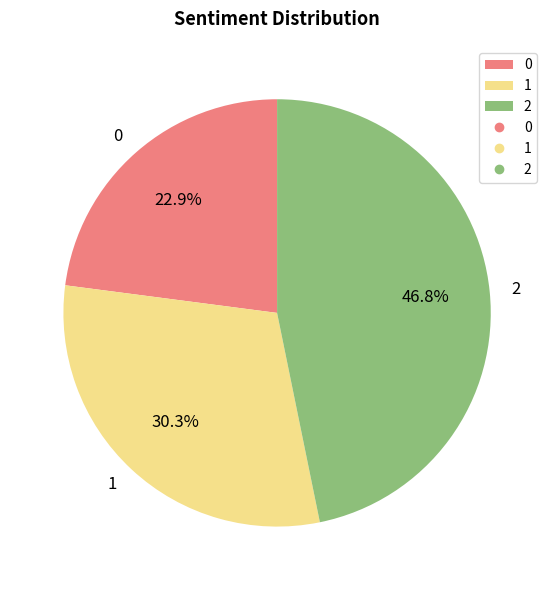

To the nearest percent, what is the difference between the largest and smallest slice percentages?

24%